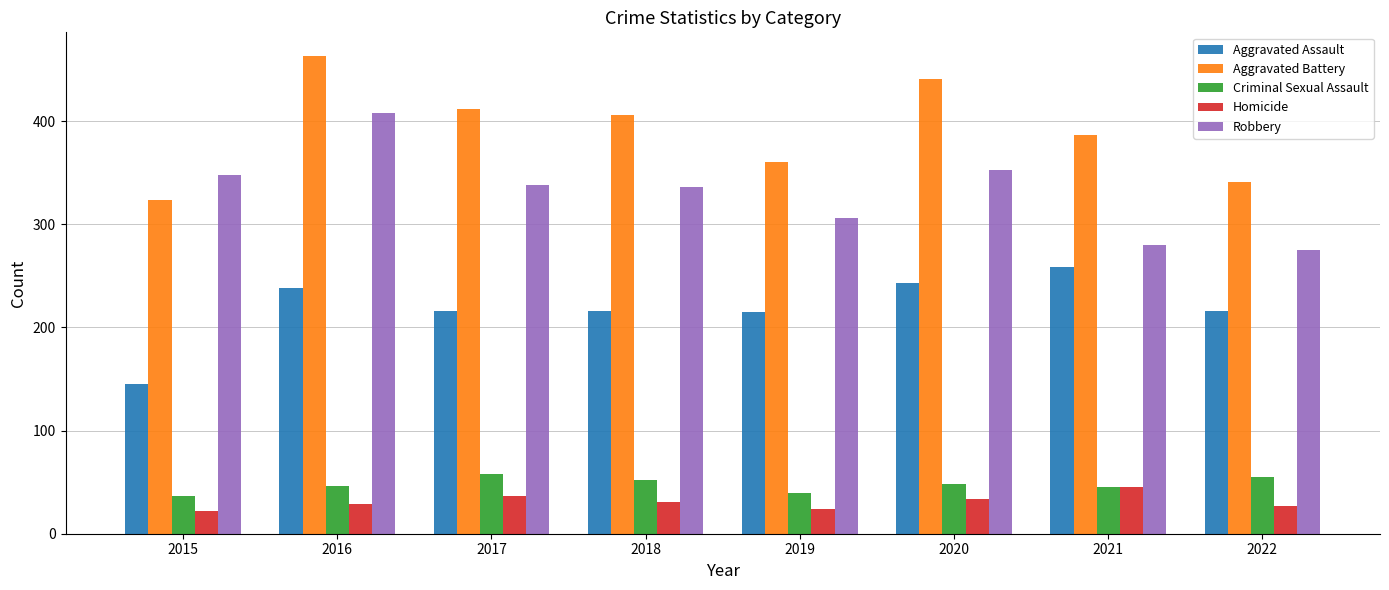

At which category is the sum across all series the highest?

2016